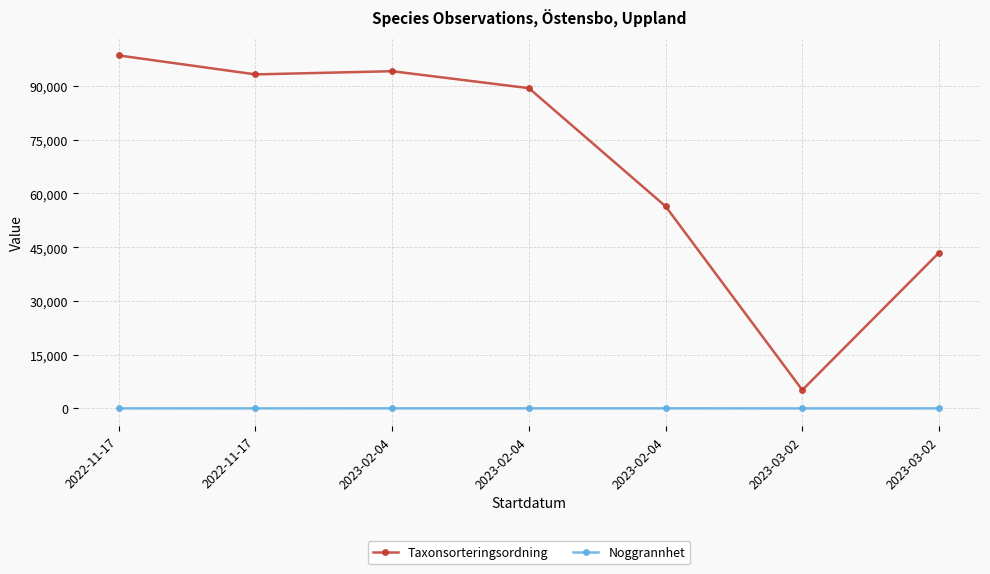

How many lines are shown in the chart?

2